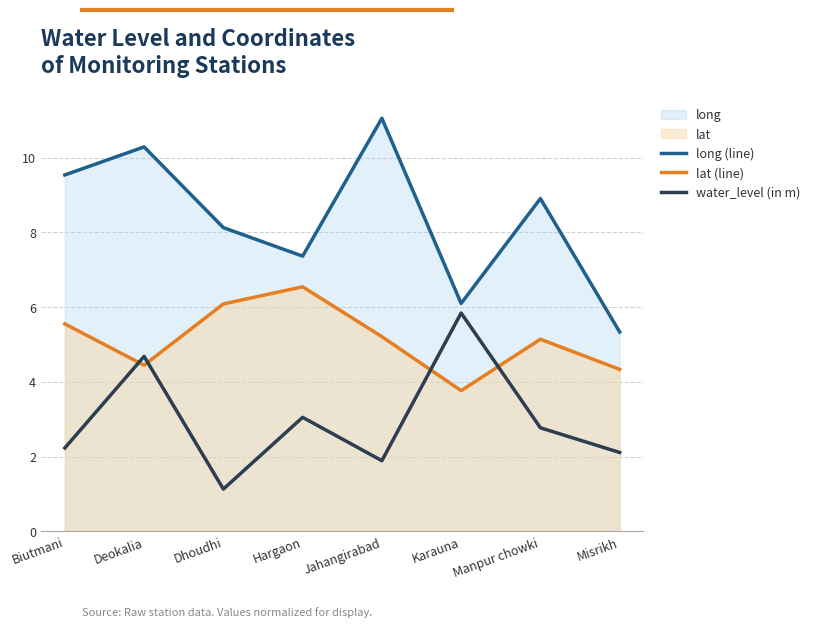

The water_level (in m) series shows 1.0 at Misrikh. True or false?

False